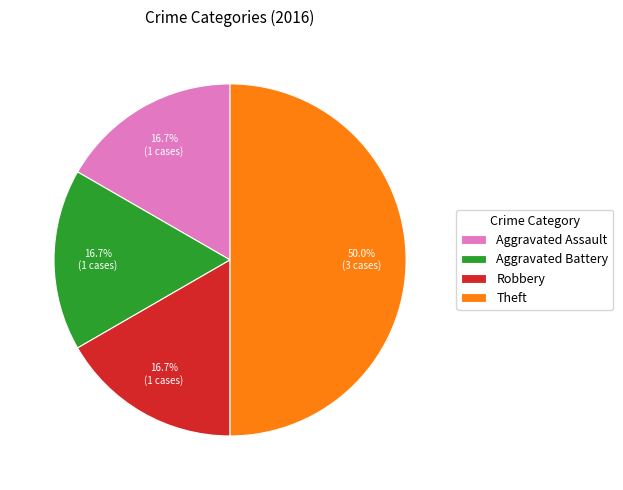

What is the largest slice in the pie chart?

Theft